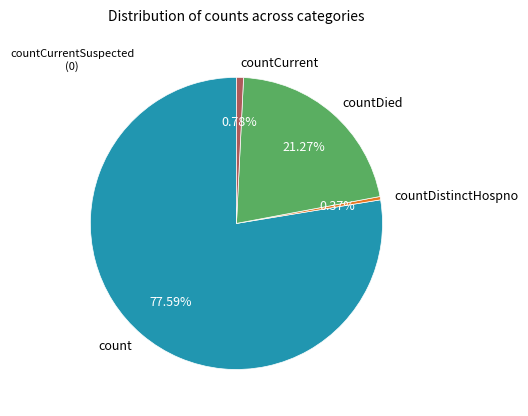

Which has a higher value, count or countCurrent?

count